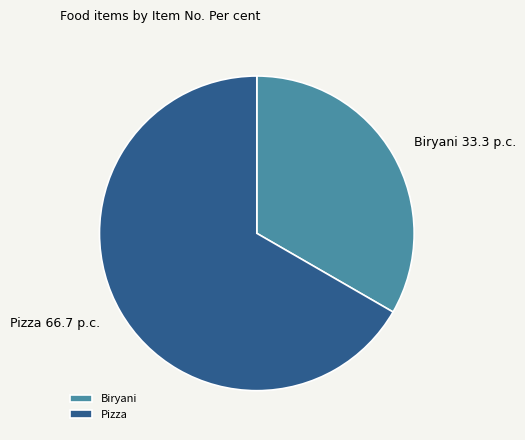

Combined, do Biryani and Pizza account for over 50%?

Yes